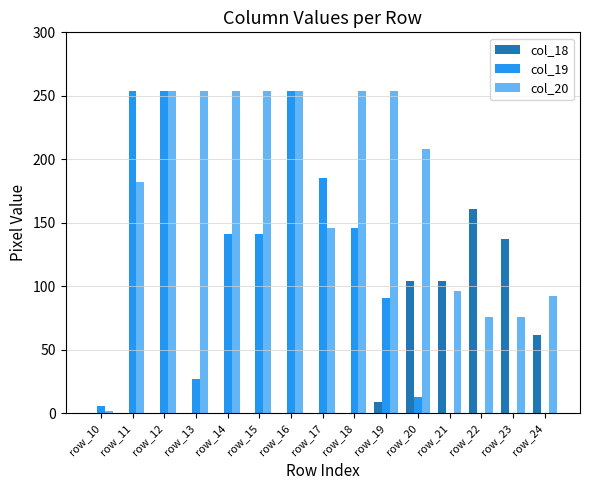

At which label does col_20 first exceed 208?

row_12